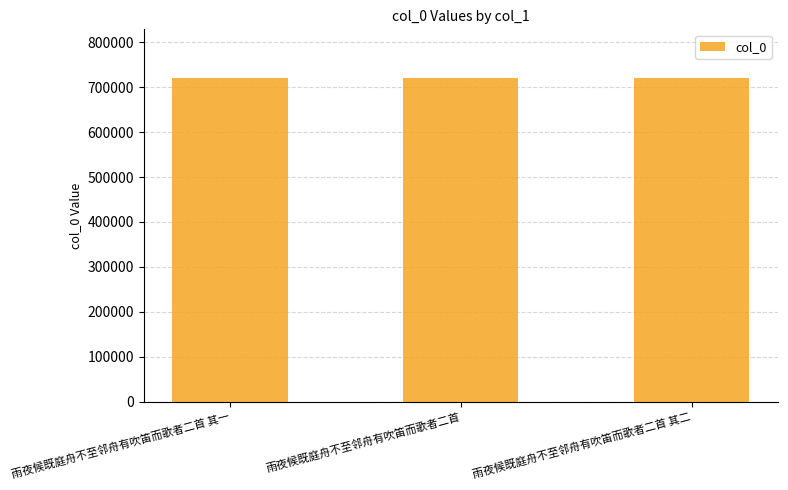

What is the label of the 1st bar from the right?

雨夜候既庭舟不至邻舟有吹笛而歌者二首 其二